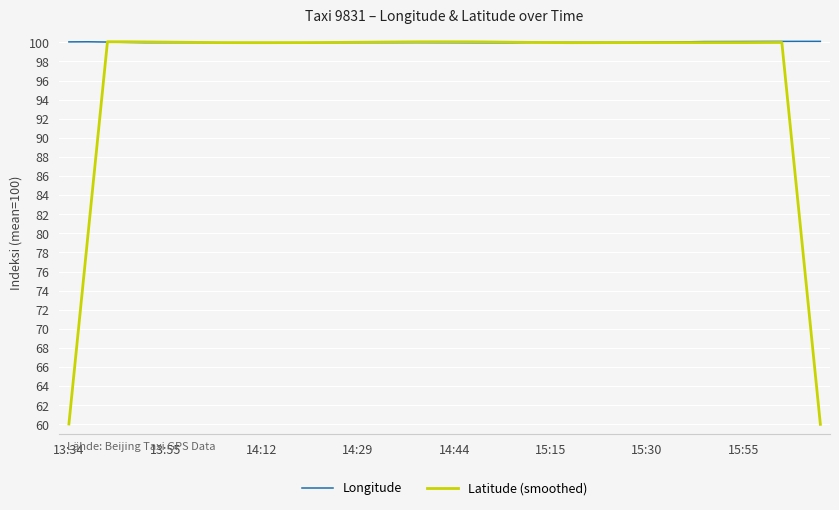

What is the maximum value shown in the chart?

100.1